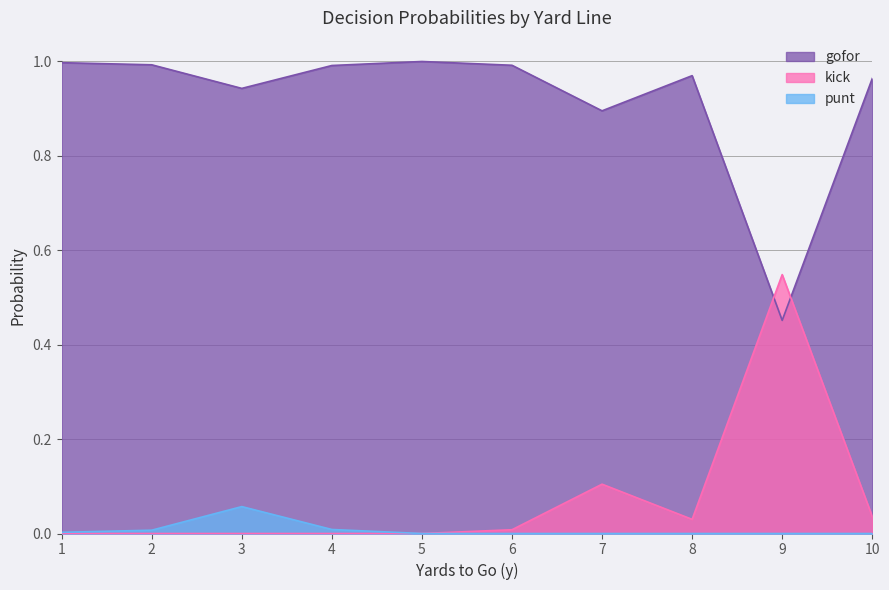

How many lines are shown in the chart?

3